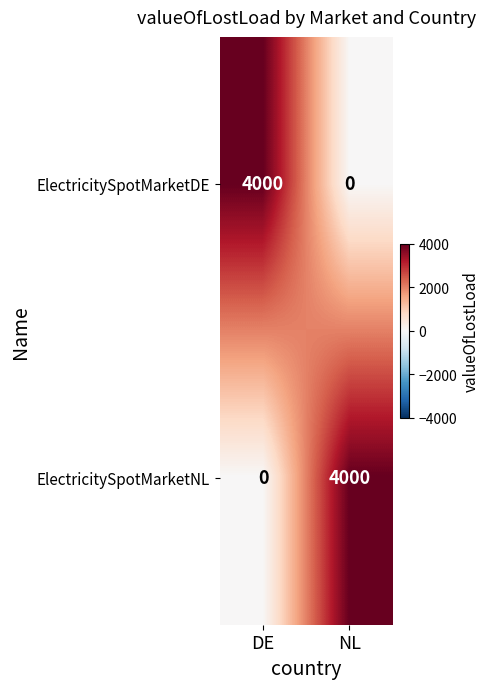

Count the number of data series in this chart.

2